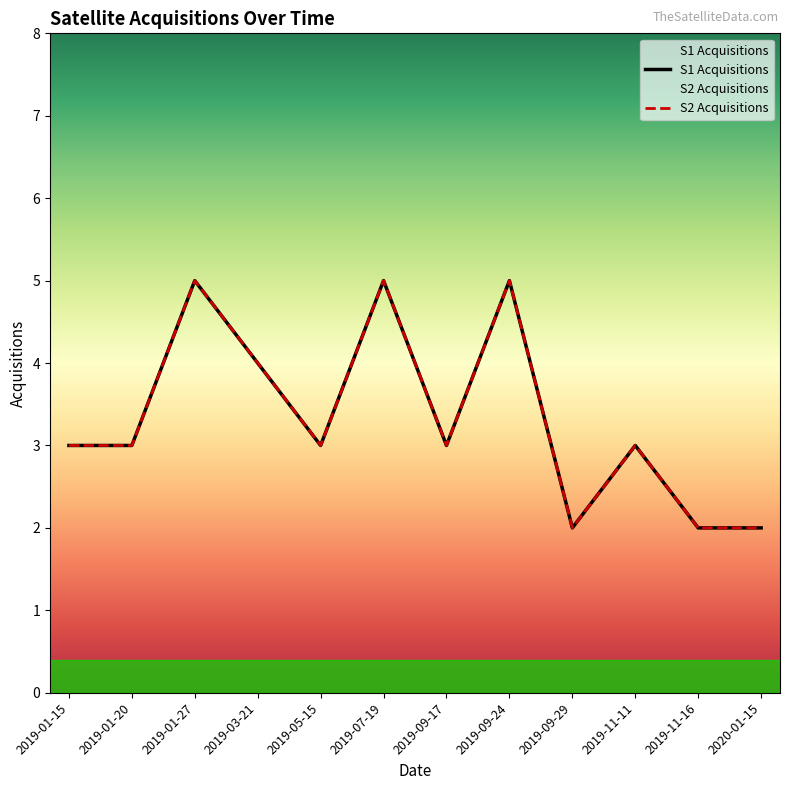

Between 2019-01 and 2020-01, which series saw the biggest shift?

S1 Acquisitions